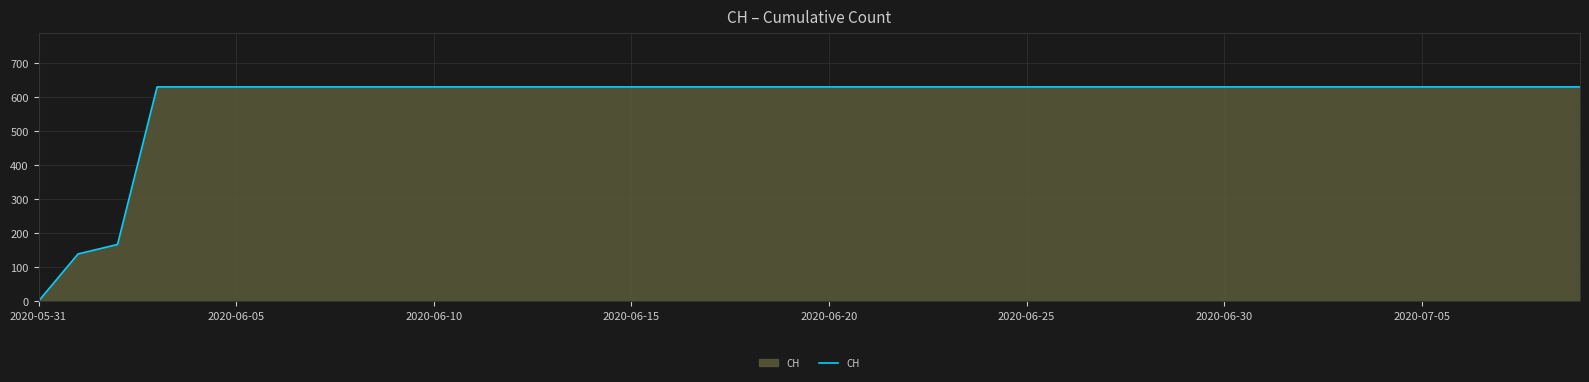

What is the greatest value displayed?

631